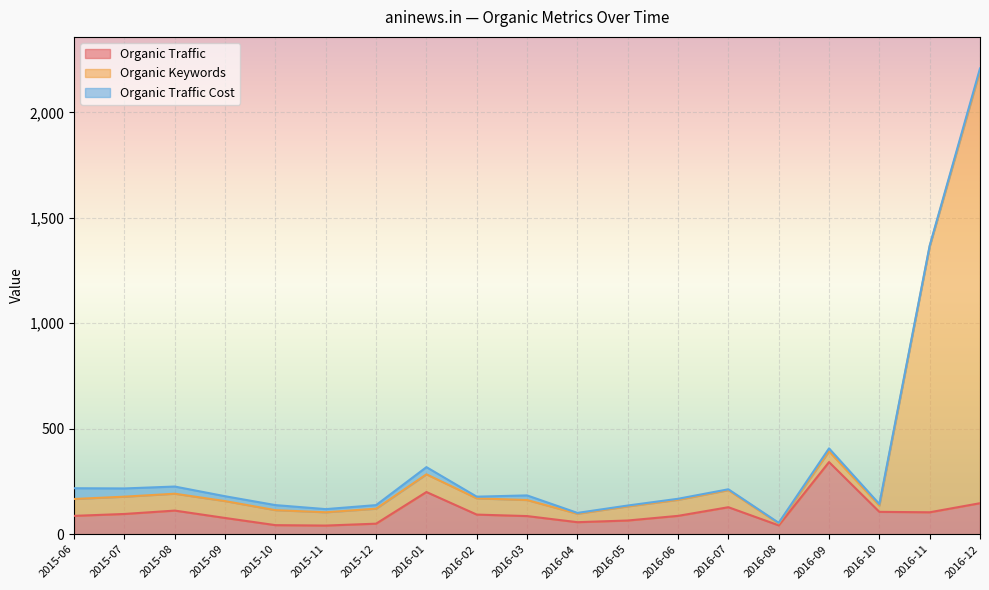

What is the approximate value of Organic Traffic at 2015-07, to the nearest 50?

100